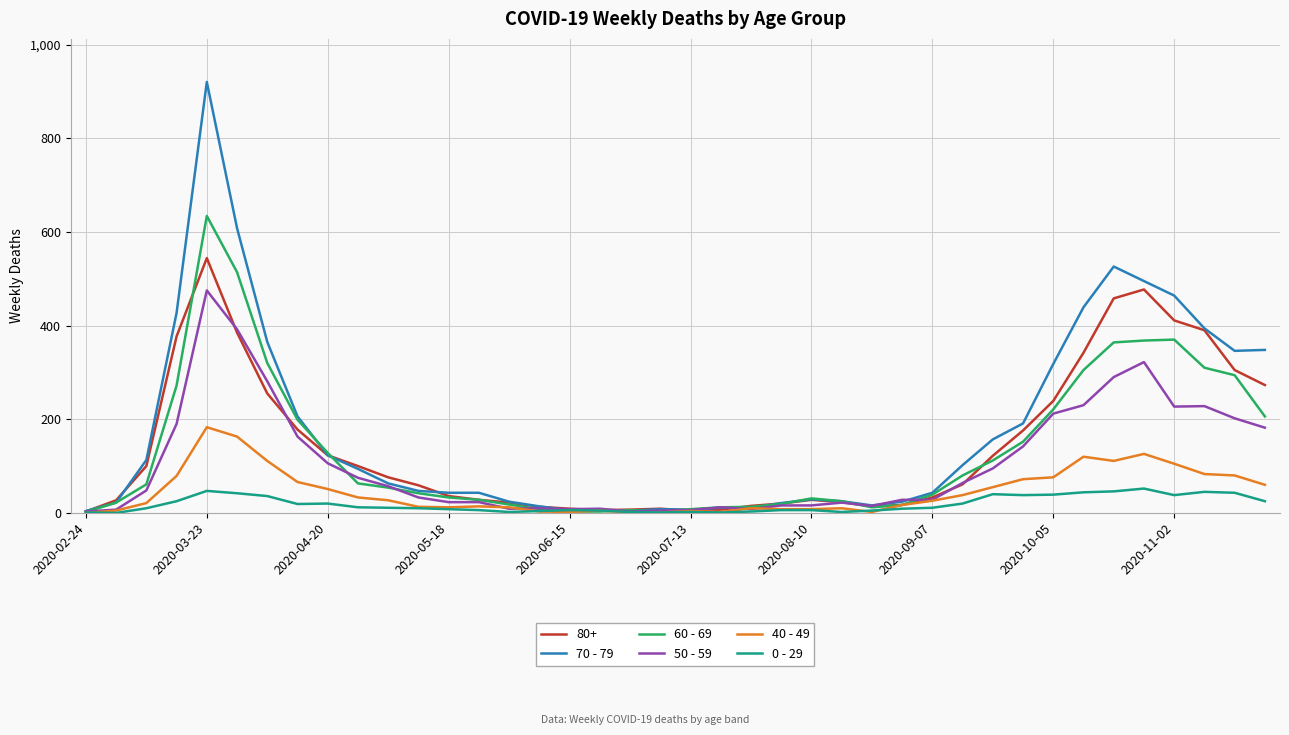

Does the chart display data point markers on the line(s)?

No